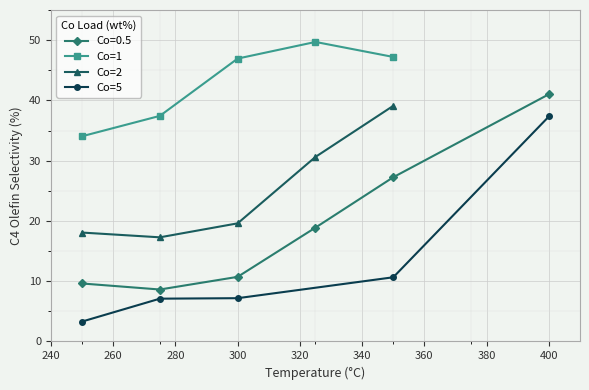

True or false: Co=5 has more than 2 interior local peaks.

False